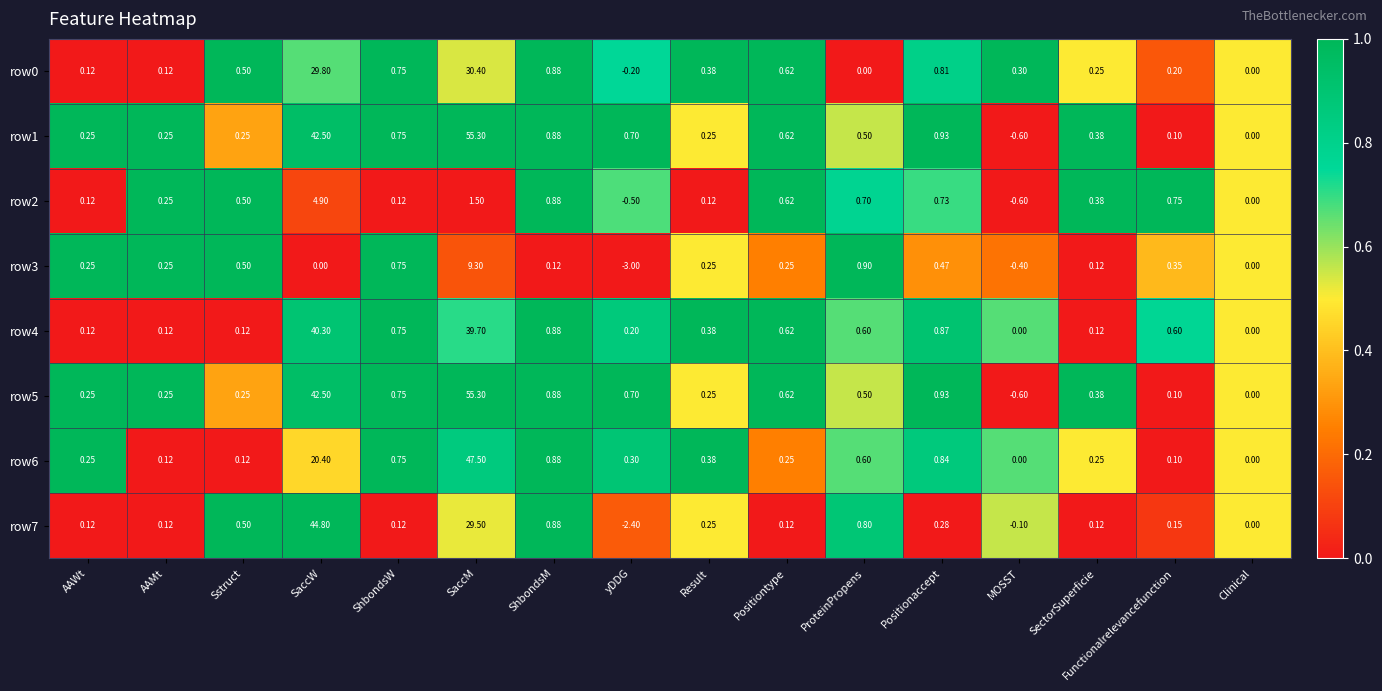

At which category does the chart reach its minimum across all series?

yDDG